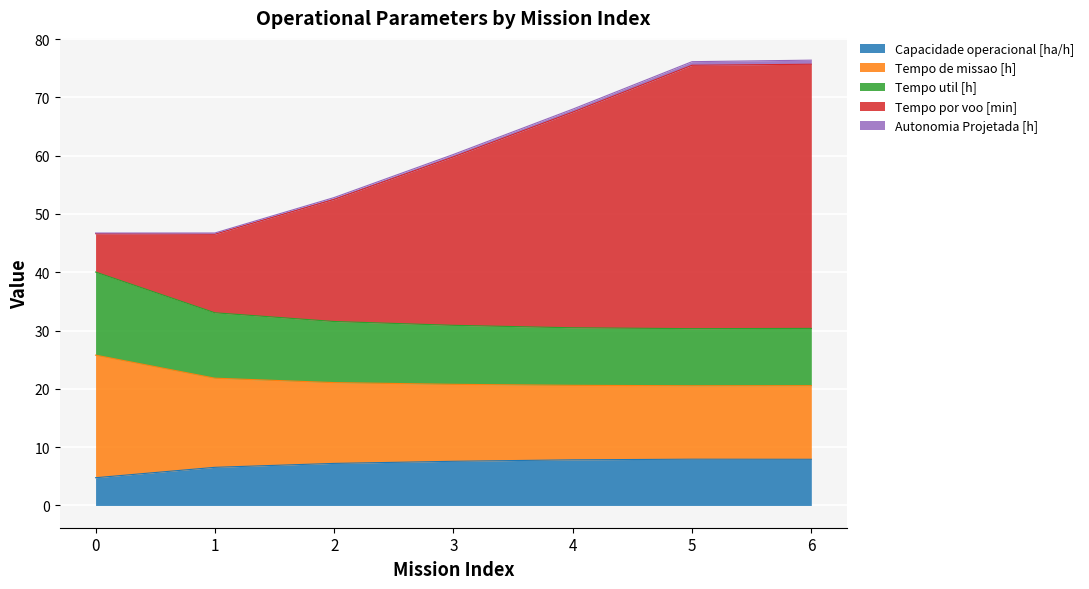

True or false: Capacidade operacional [ha/h] and Tempo util [h] cross at least once.

False